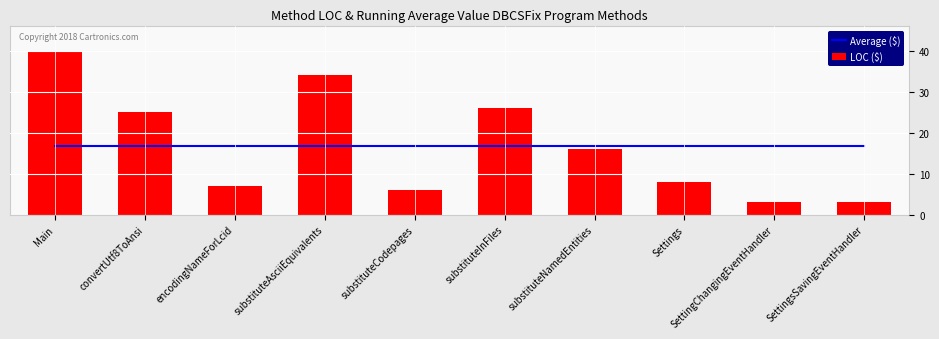

What is the smallest value displayed?

3.0